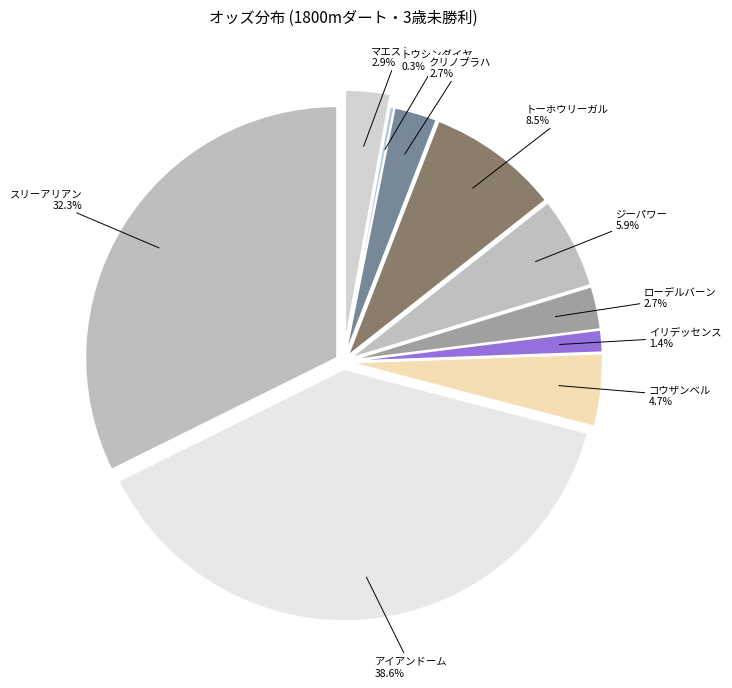

Does any single category account for the majority?

No